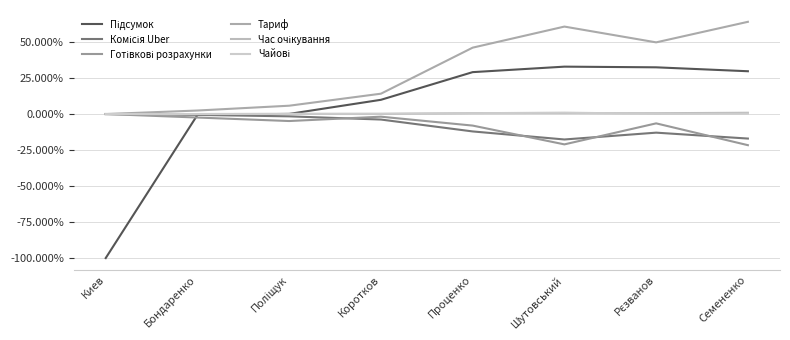

Reading left to right, extract all data points from this chart.

Підсумок: Киев=-1.0	Бондаренко=-0.0	Поліщук=0.0	Коротков=0.1	Проценко=0.3	Шутовський=0.3	Рєзванов=0.3	Семененко=0.3
Комісія Uber: Киев=0.0	Бондаренко=-0.0	Поліщук=-0.0	Коротков=-0.0	Проценко=-0.1	Шутовський=-0.2	Рєзванов=-0.1	Семененко=-0.2
Готівкові розрахунки: Киев=0.0	Бондаренко=-0.0	Поліщук=-0.0	Коротков=-0.0	Проценко=-0.1	Шутовський=-0.2	Рєзванов=-0.1	Семененко=-0.2
Тариф: Киев=0.0	Бондаренко=0.0	Поліщук=0.1	Коротков=0.1	Проценко=0.5	Шутовський=0.6	Рєзванов=0.5	Семененко=0.6
Час очікування: Киев=0.0	Бондаренко=0.0	Поліщук=0.0	Коротков=0.0	Проценко=0.0	Шутовський=0.0	Рєзванов=0.0	Семененко=0.0
Чайові: Киев=0.0	Бондаренко=0.0	Поліщук=0.0	Коротков=0.0	Проценко=0.0	Шутовський=0.0	Рєзванов=0.0	Семененко=0.0